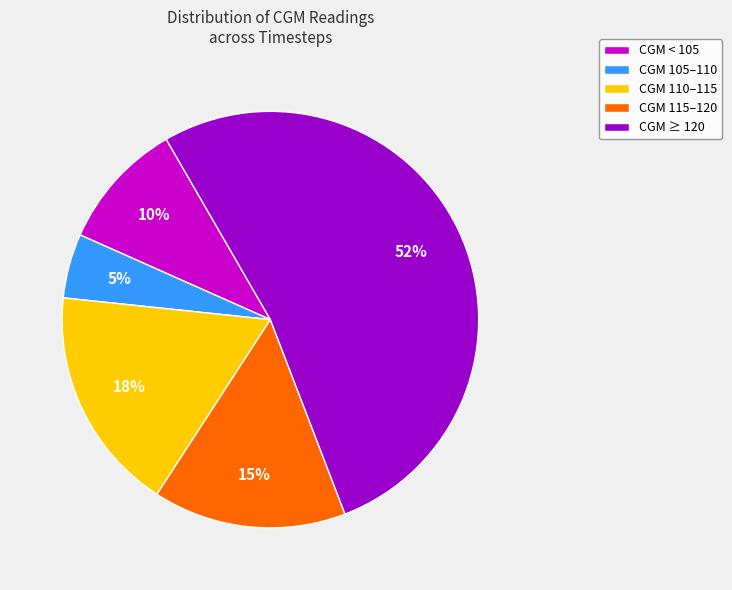

Rank the categories by value from lowest to highest.

CGM 105–110, CGM < 105, CGM 115–120, CGM 110–115, CGM ≥ 120